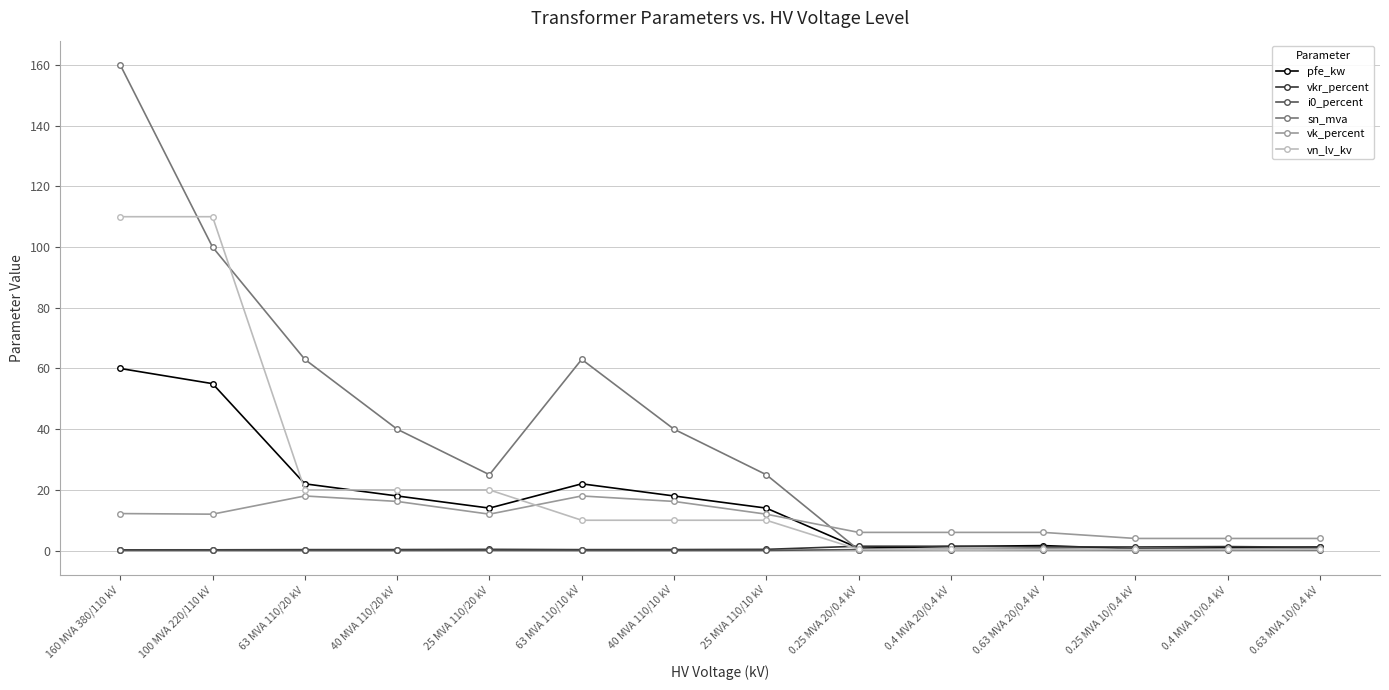

How many categories are shown in the chart?

14